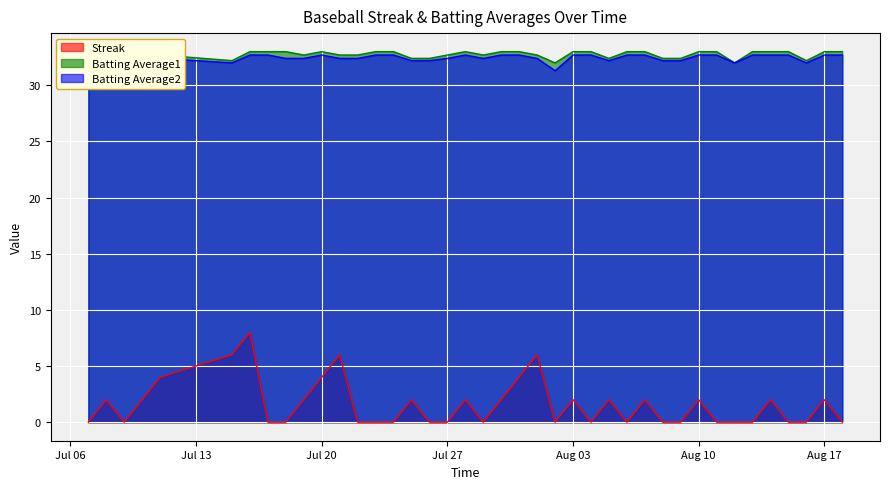

True or false: Batting Average1 and Batting Average2 intersect in this chart.

False